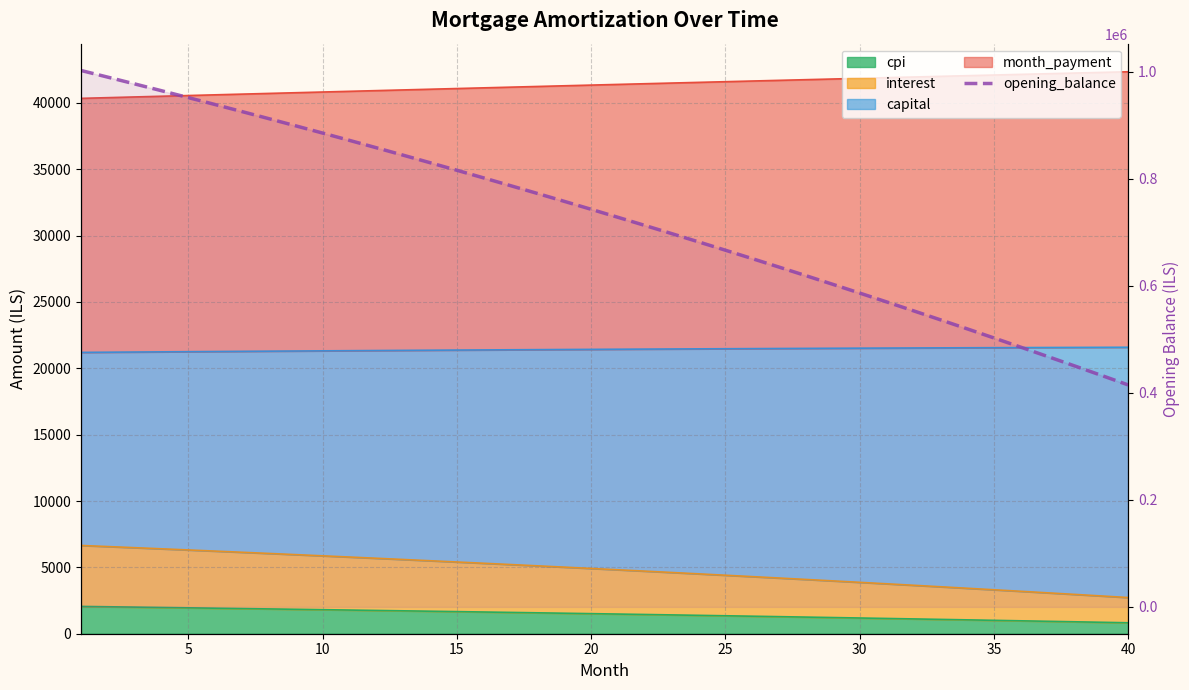

Reading right to left, transcribe all the data shown in this chart.

414718.6	432589.8	450299.7	467849.3	485239.9	502472.5	519548.3	536468.5	553234.1	569846.2	586306.0	602614.6	618773.0	634782.4	650643.8	666358.2	681926.8	697350.6	712630.7	727768.0	742763.6	757618.6	772333.9	786910.6	801349.7	815652.1	829818.9	843851.1	857749.6	871515.3	885149.4	898652.6	912026.1	925270.6	938387.2	951376.8	964240.2	976978.6	989592.6	1002083.3